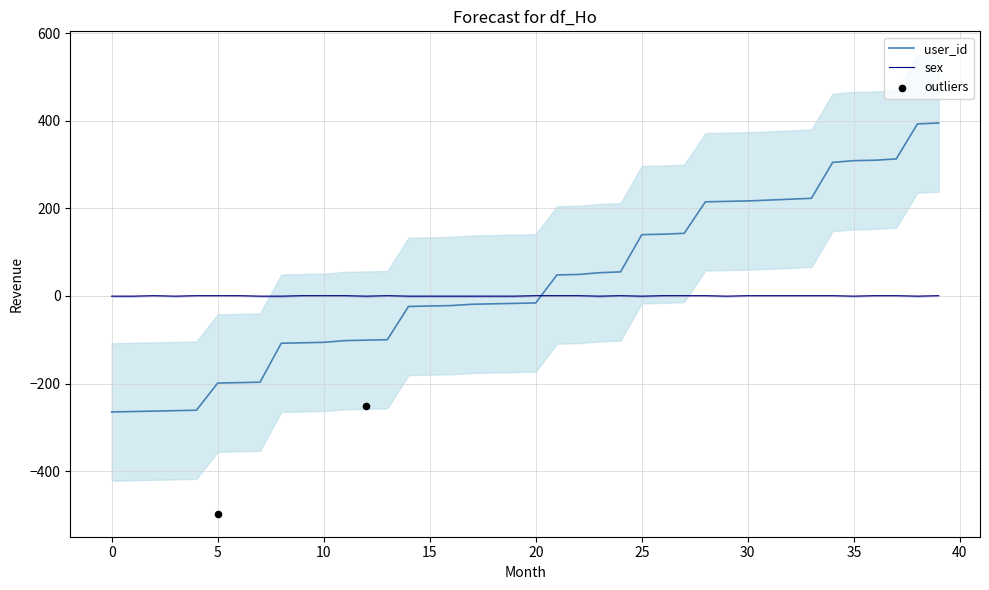

Is the value of sex at 27 greater than the value of user_id at 20?

Yes